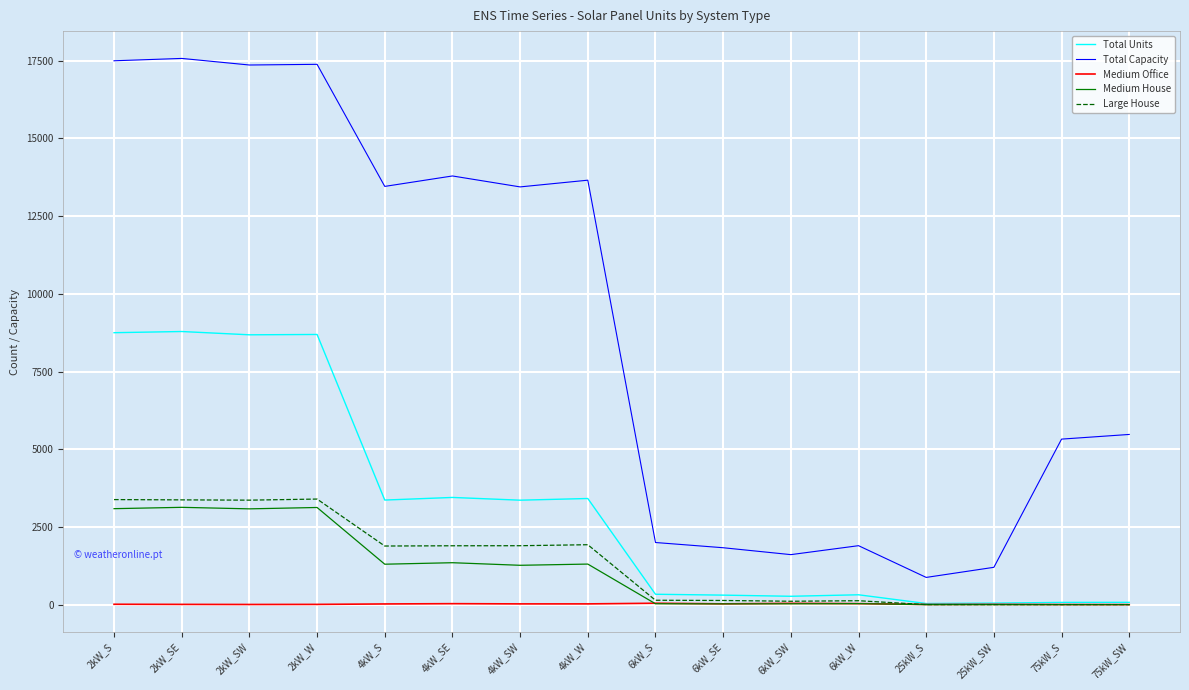

Is the value of Medium Office at 4kW_SW greater than the value of Large House at 4kW_SE?

No